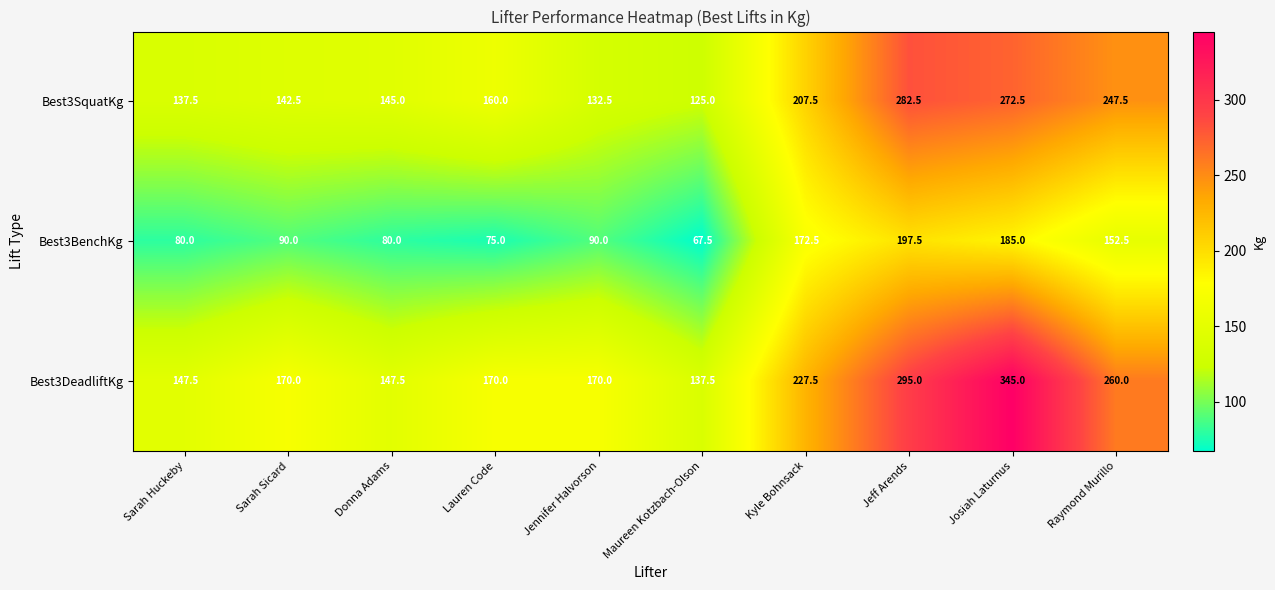

At Sarah Huckeby, list the series in order from largest to smallest.

Best3DeadliftKg, Best3SquatKg, Best3BenchKg